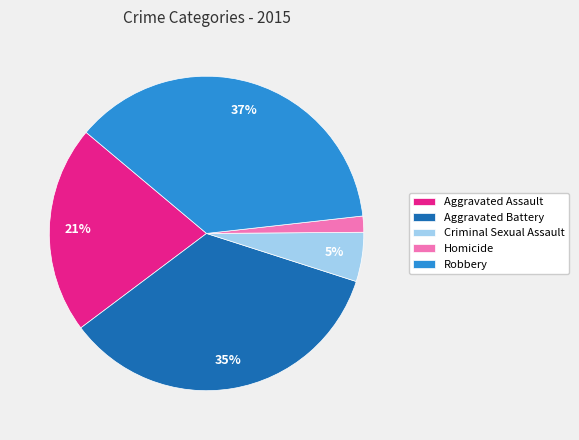

To the nearest percent, what is the difference between the Robbery and Aggravated Battery slice percentages?

2%